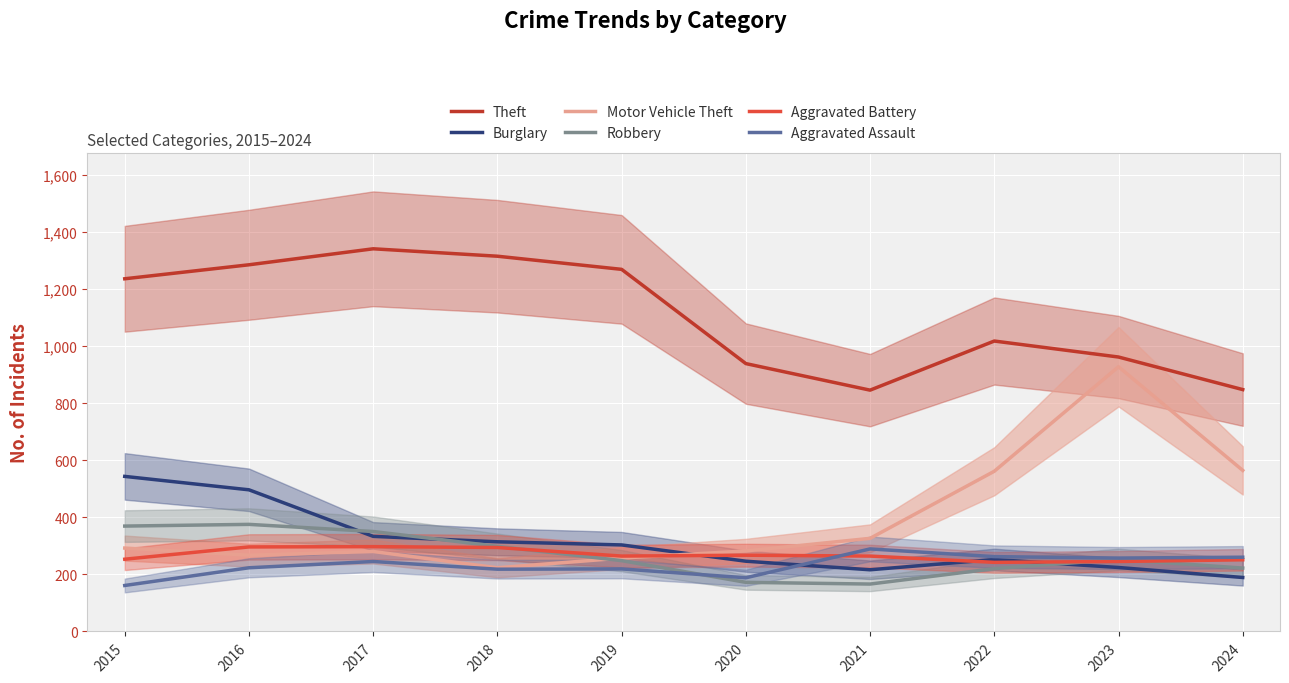

How many data points in Aggravated Battery are above 264?

4